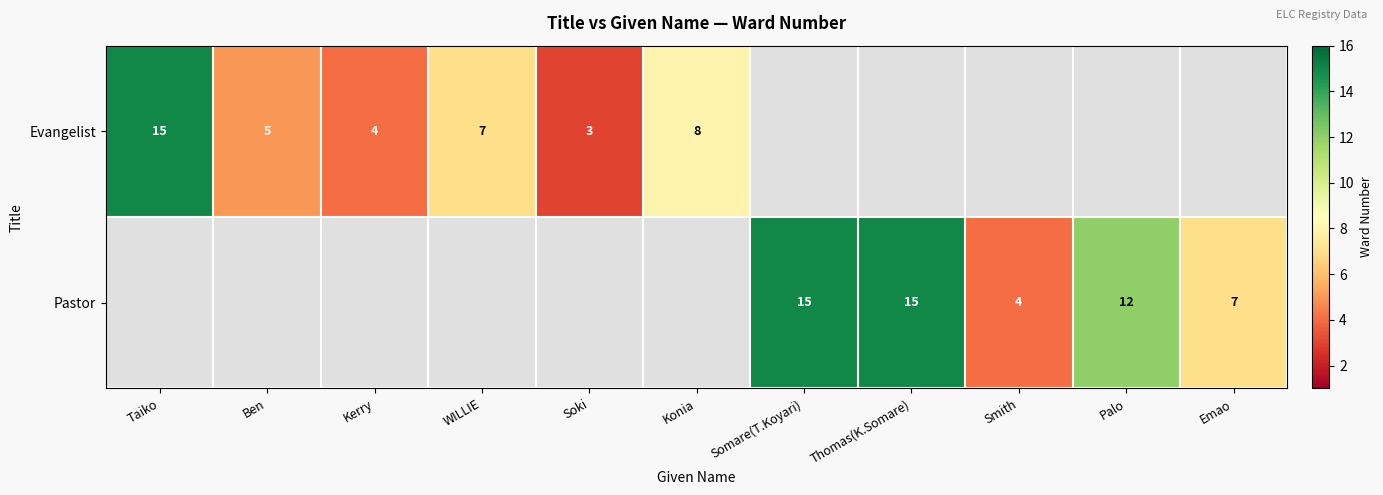

Is it true that Evangelist equals 9 at Ben?

False